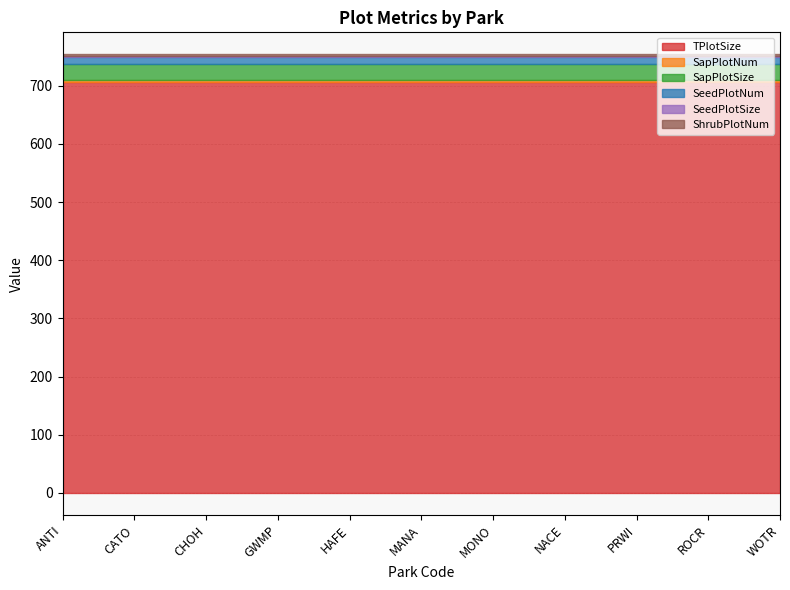

What are all the series names shown in the legend?

TPlotSize, SapPlotNum, SapPlotSize, SeedPlotNum, SeedPlotSize, ShrubPlotNum